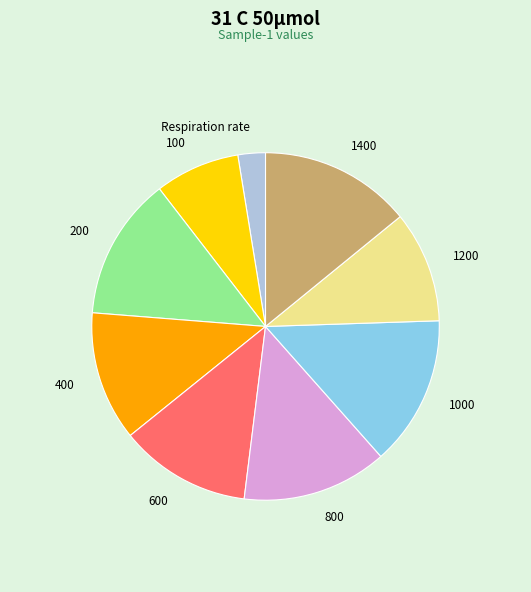

What is the smallest slice in the pie chart?

Respiration rate